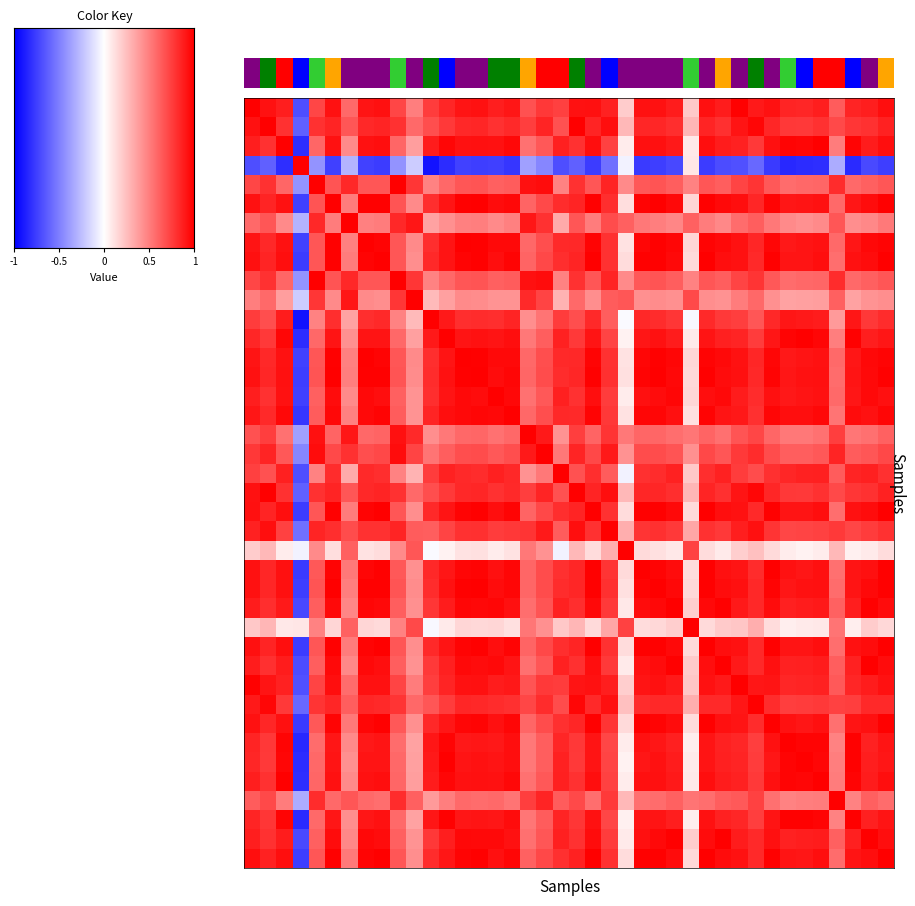

At how many categories does at least one series exceed 0?

40